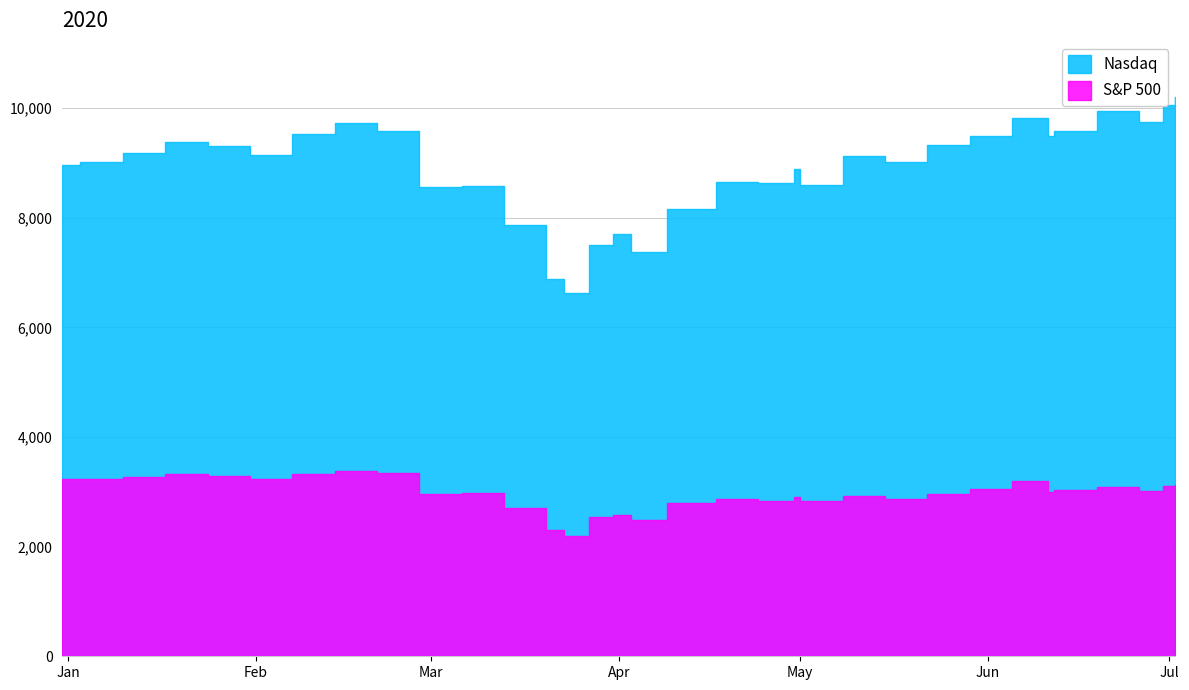

Which category has the highest value across all series?

2020-07-02